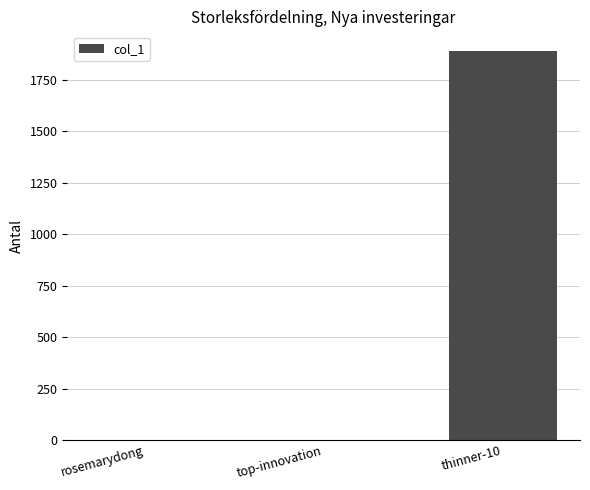

What is the maximum value shown in the chart?

1892